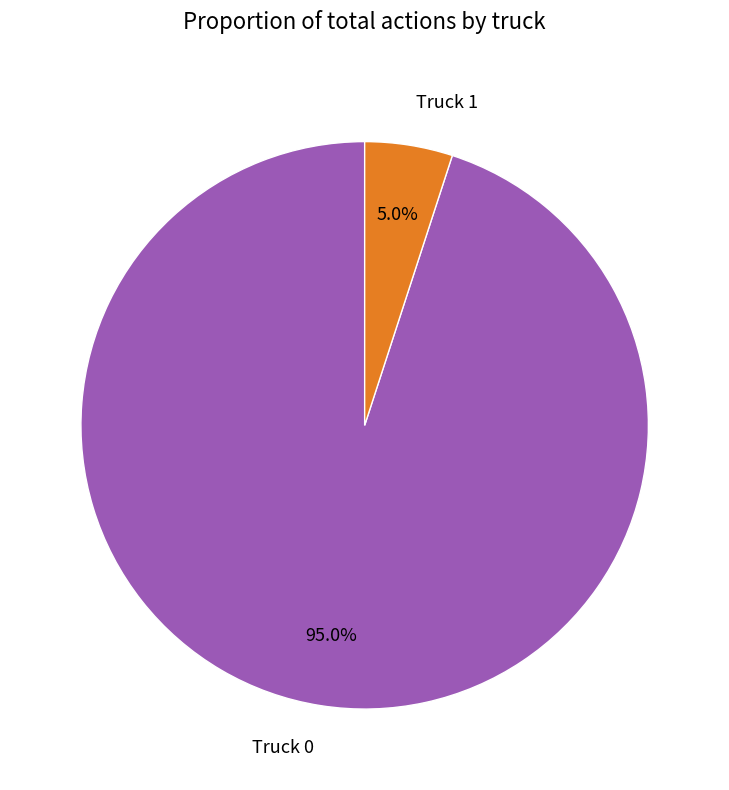

How many segments does this pie chart have?

2